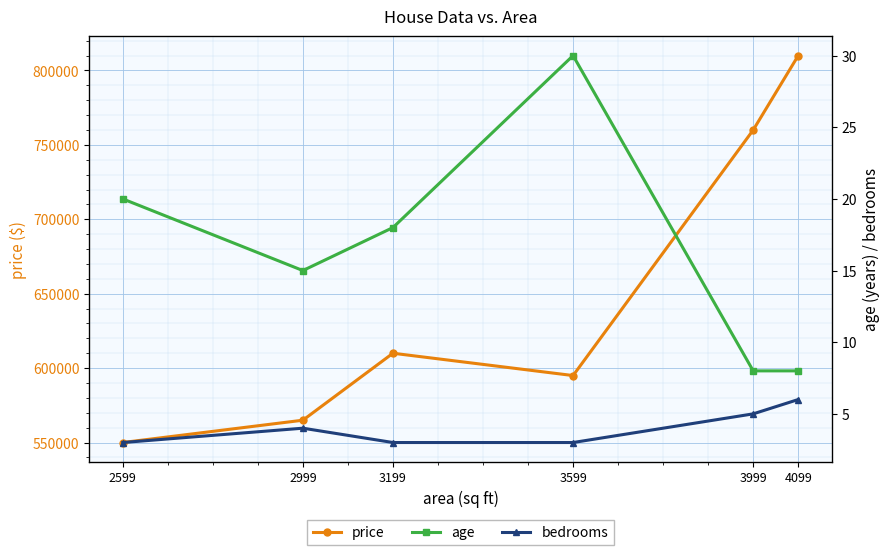

Between 3999 and 3199, which is larger?

3999